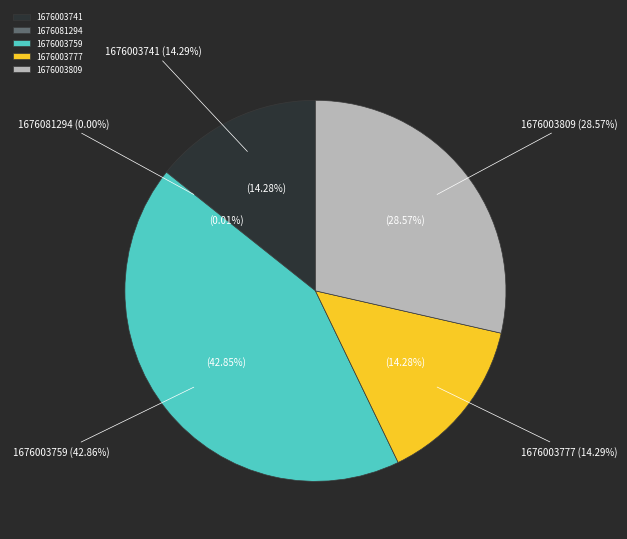

How many segments does this pie chart have?

5